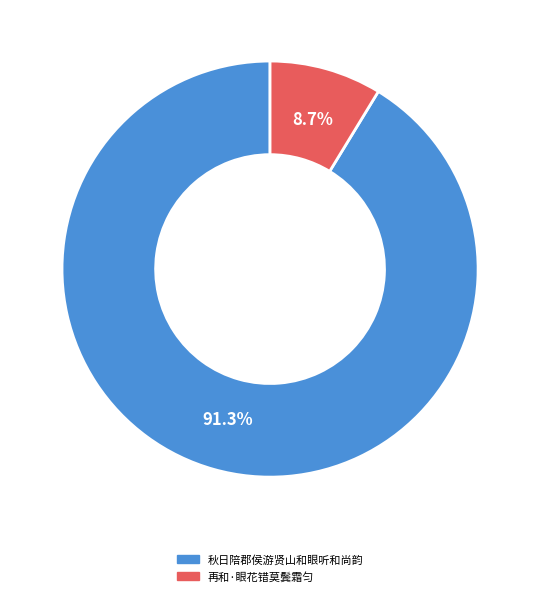

True or false: 秋日陪郡侯游贤山和眼听和尚韵 accounts for 85% of the total.

False